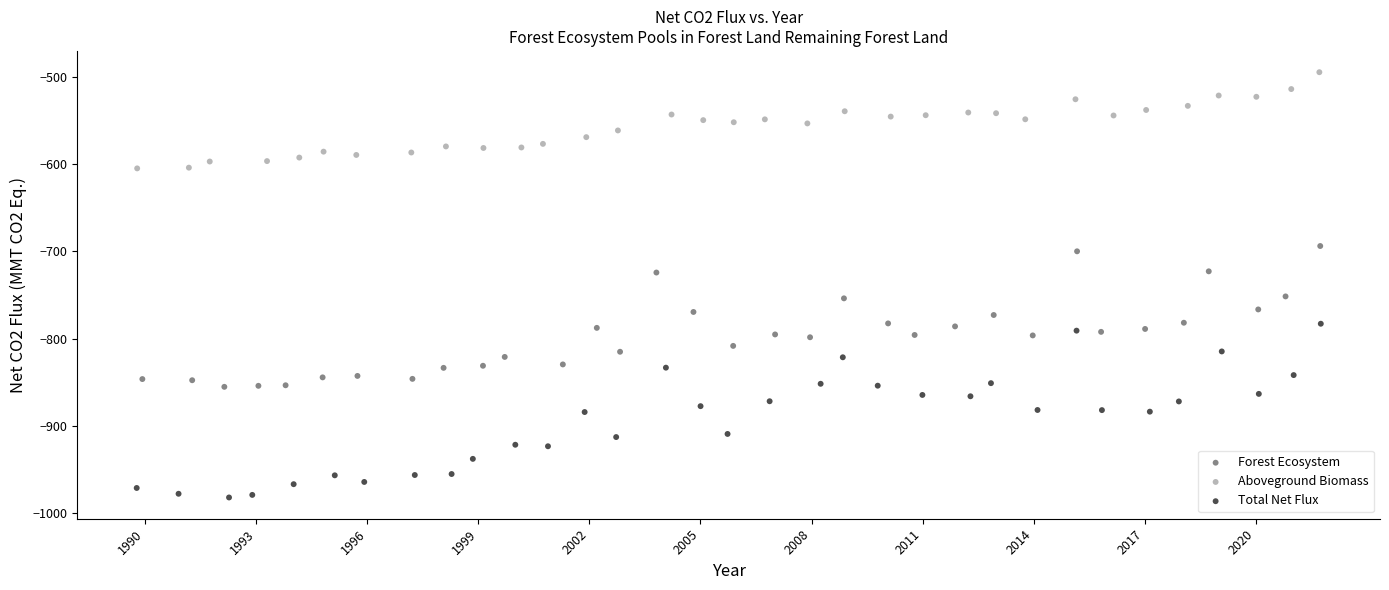

Which series has the largest Y range (max minus min)?

Total Net Flux